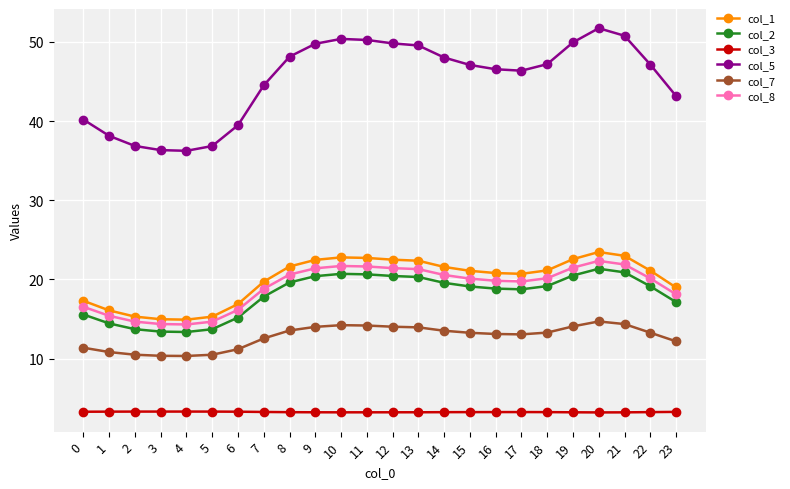

At how many categories does at least one series exceed 4?

24